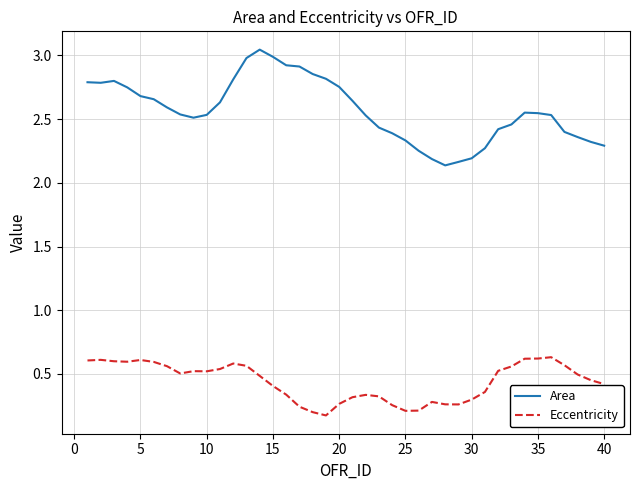

True or false: Eccentricity and Area cross at least once.

False